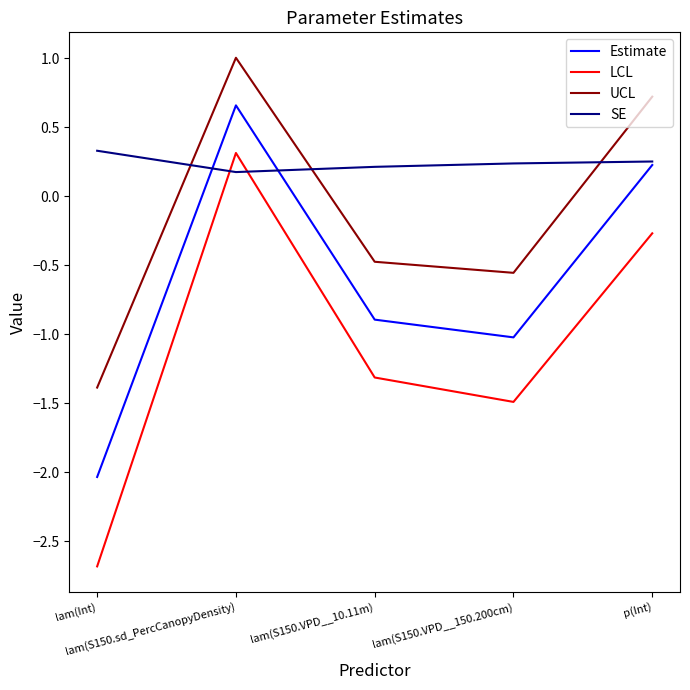

Which series has the largest range (max minus min)?

LCL